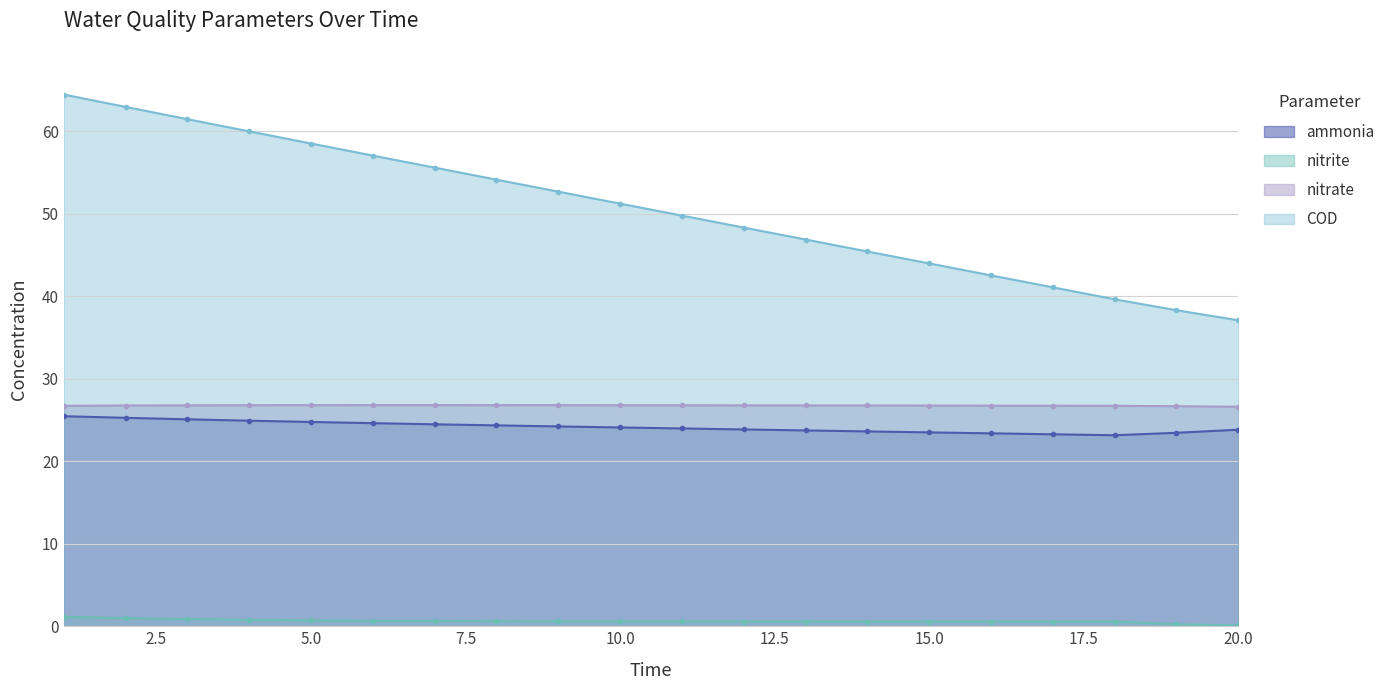

What are all the series names shown in the legend?

ammonia, nitrite, nitrate, COD